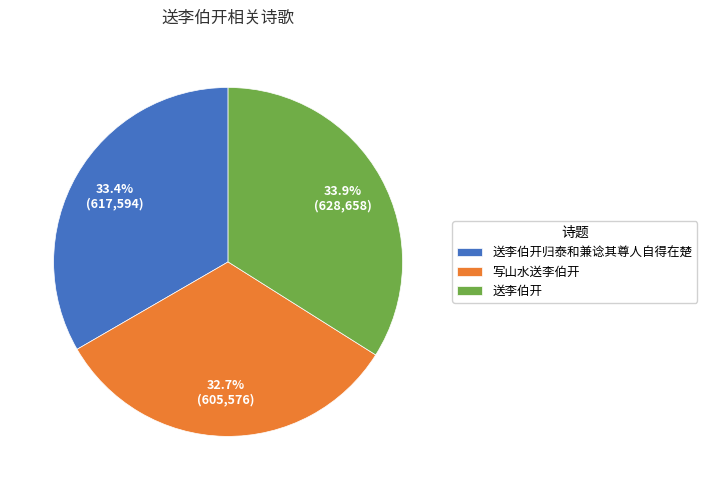

Do 送李伯开 and 送李伯开归泰和兼谂其尊人自得在楚 together represent more than half of the pie?

Yes